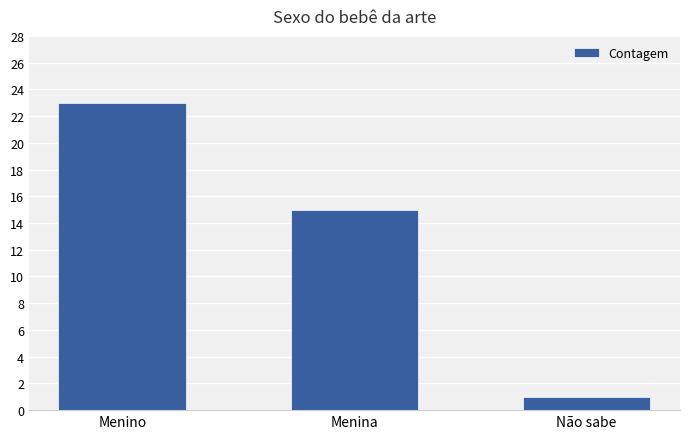

What is the ratio of the value at Menina to the value at Menino?

0.7